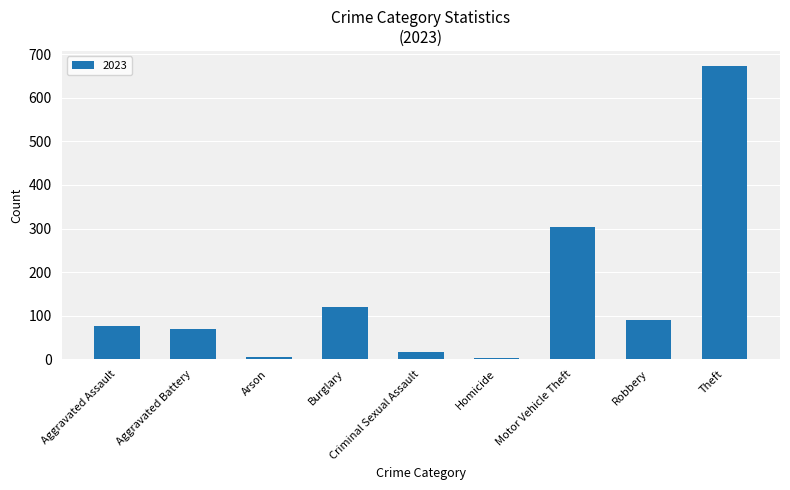

What is the greatest value displayed?

674